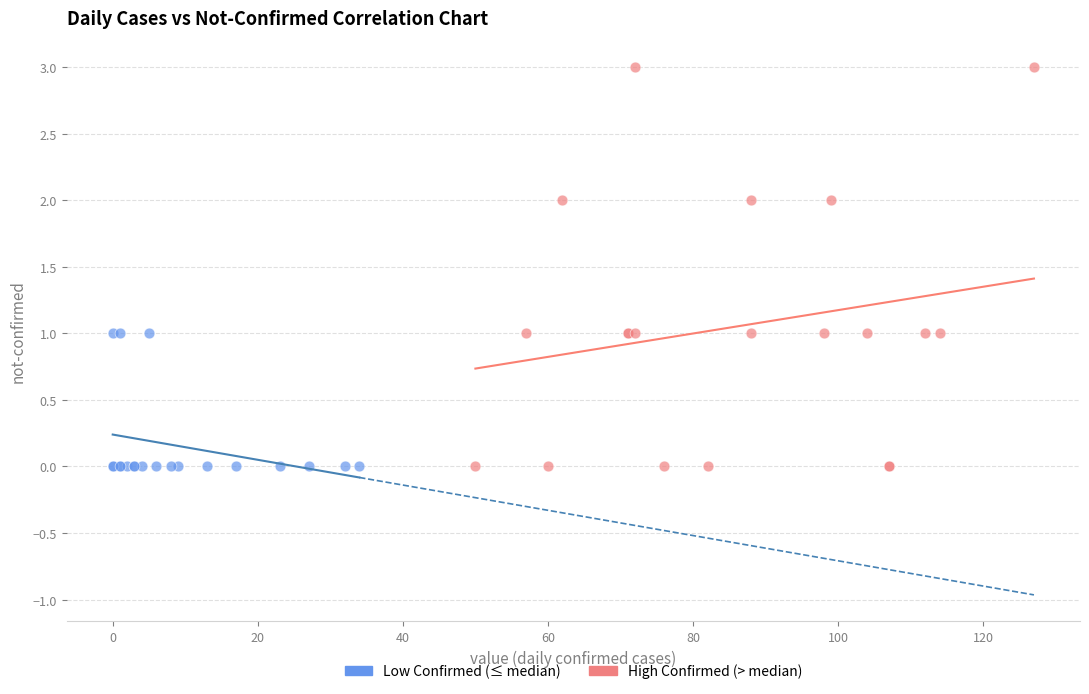

Which series has the widest spread of Y values?

High Confirmed (> median)